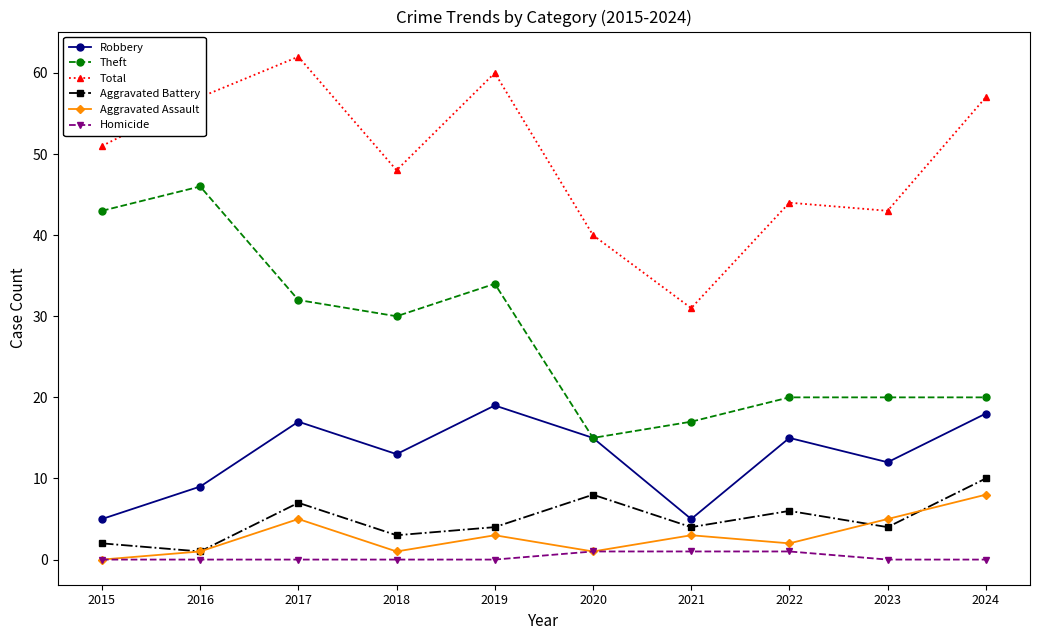

What are all the series names shown in the legend?

Robbery, Theft, Total, Aggravated Battery, Aggravated Assault, Homicide